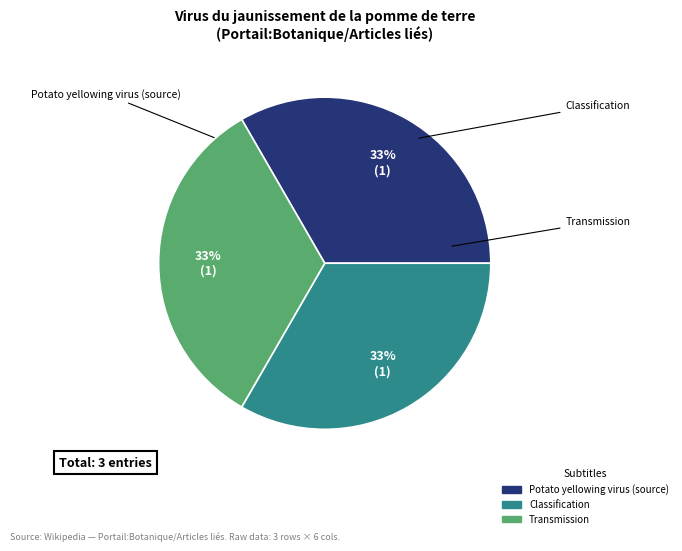

What percentage is the Transmission slice, to the nearest percent?

33%